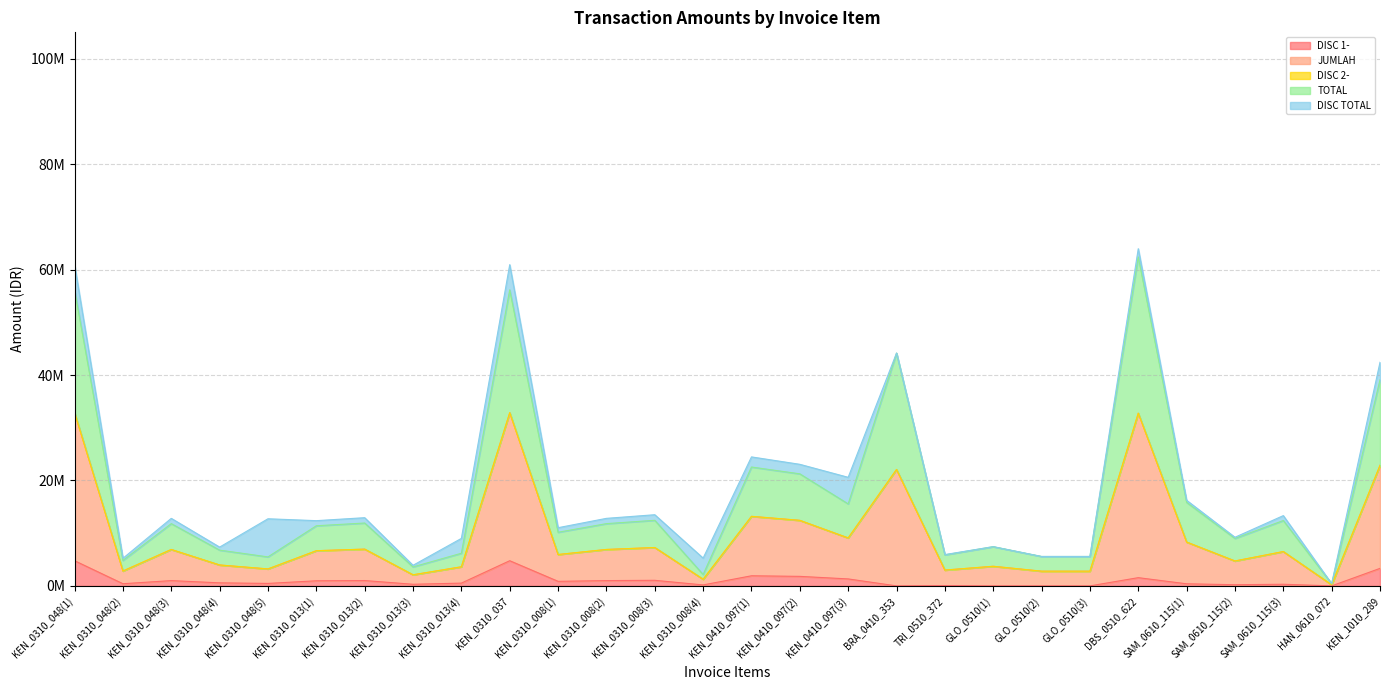

How many data points in DISC 1- are above 576504?

13